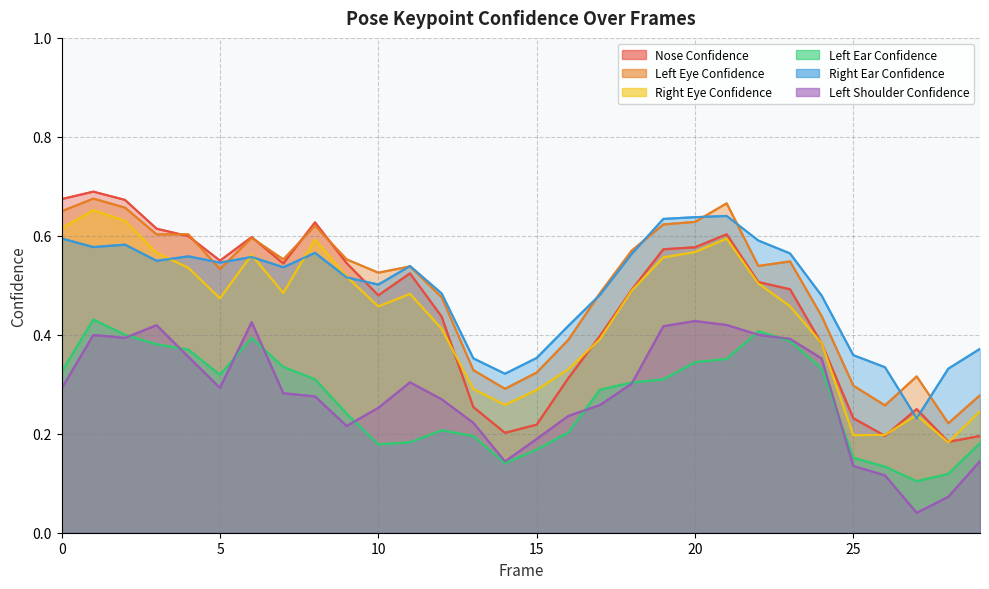

What is the difference between the a_left_eye_confidence values at 17 and 1?

0.2